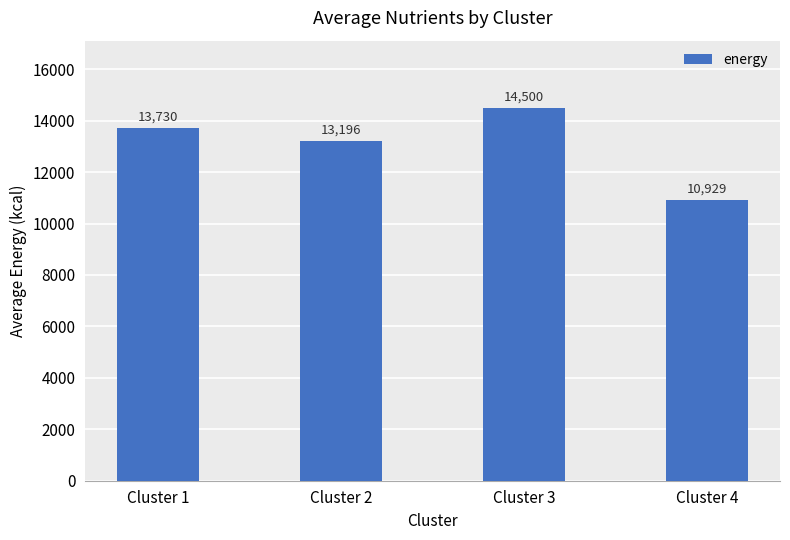

Where does the data first go above 13729?

Cluster 1